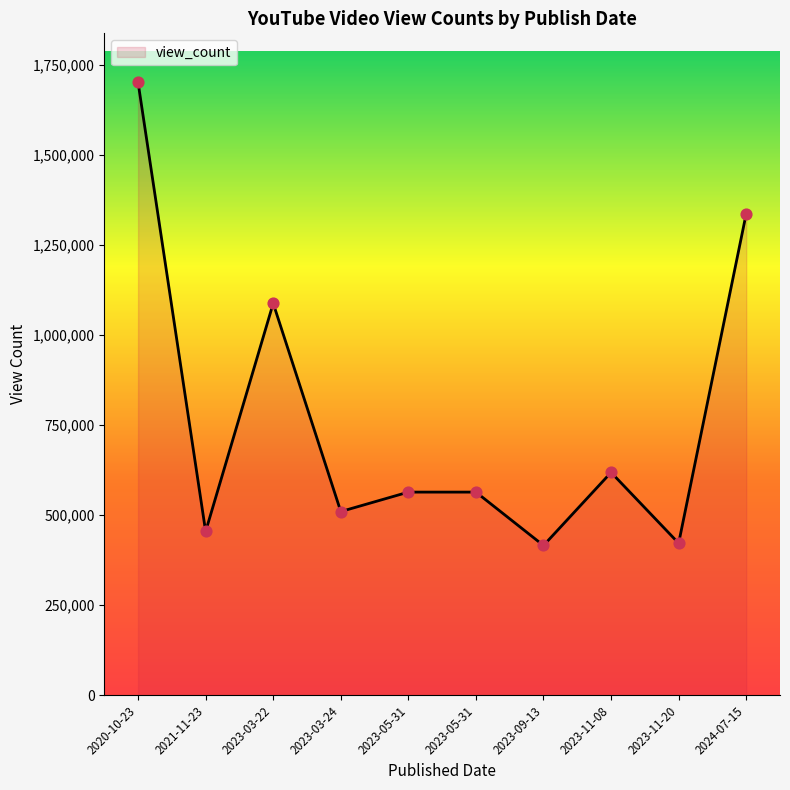

How many lines are shown in the chart?

1